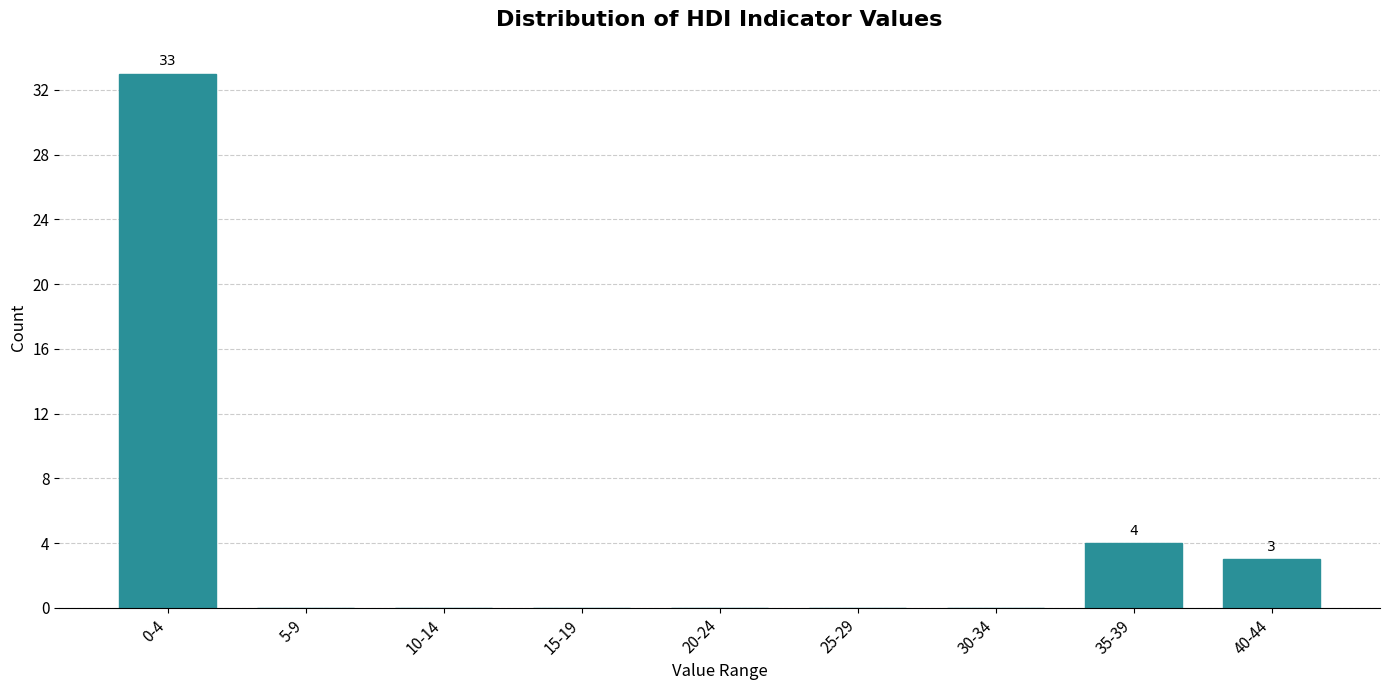

Reading left to right, transcribe all the data shown in this chart.

0-4=33	5-9=0	10-14=0	15-19=0	20-24=0	25-29=0	30-34=0	35-39=4	40-44=3